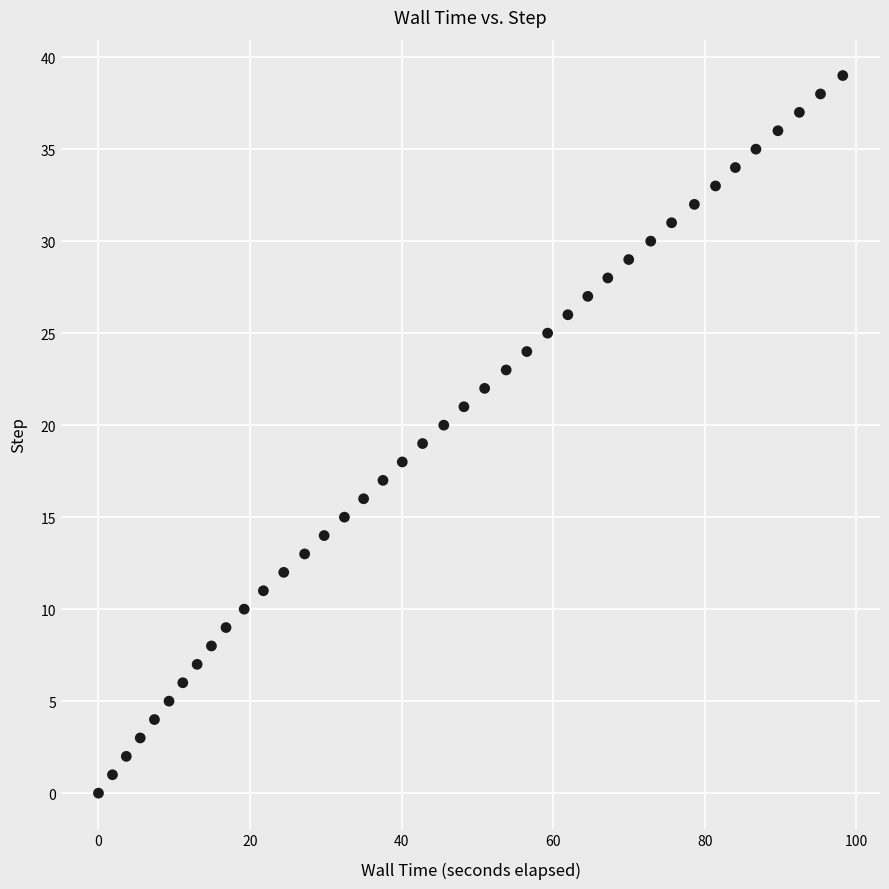

What is the range of Y values (max minus min)?

39